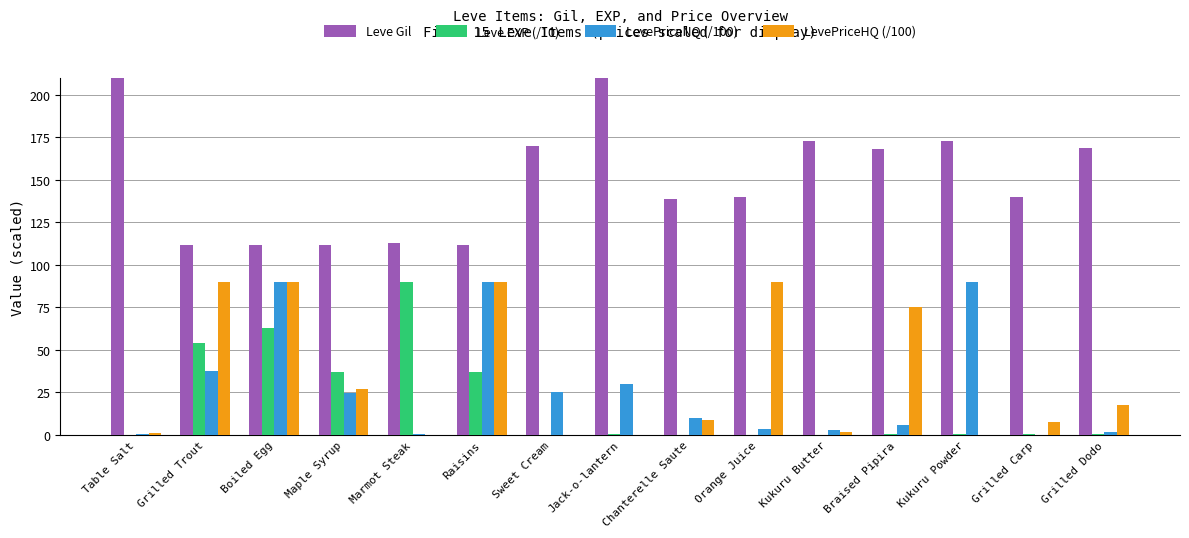

Is the value of Leve EXP (/10) at Chanterelle Saute greater than the value of LevePriceHQ (/100) at Kukuru Powder?

Yes